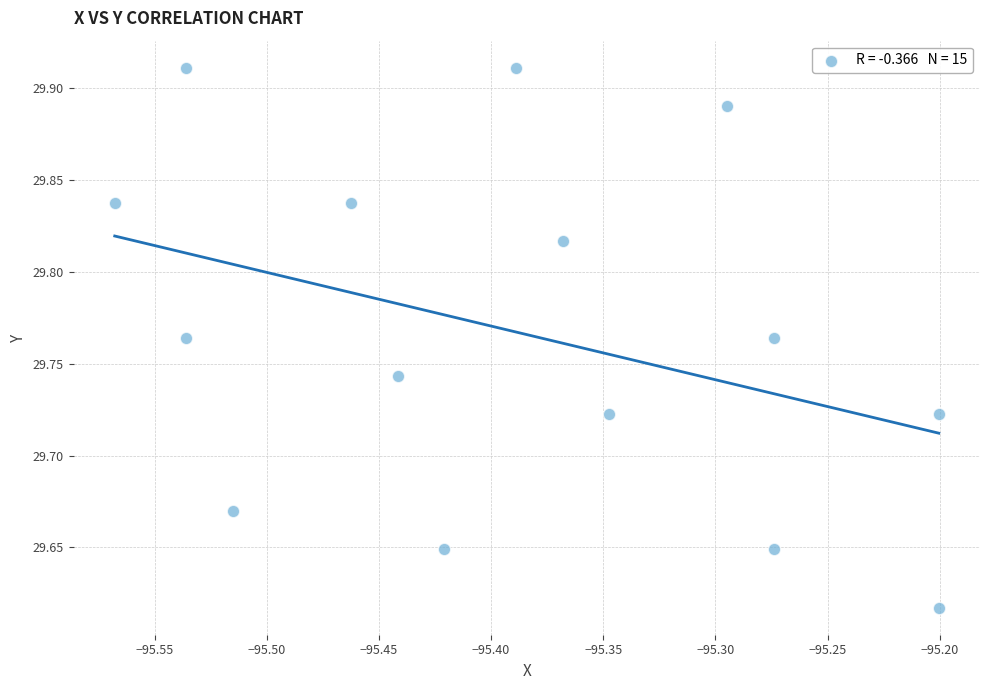

What is the range of Y values (max minus min)?

0.3